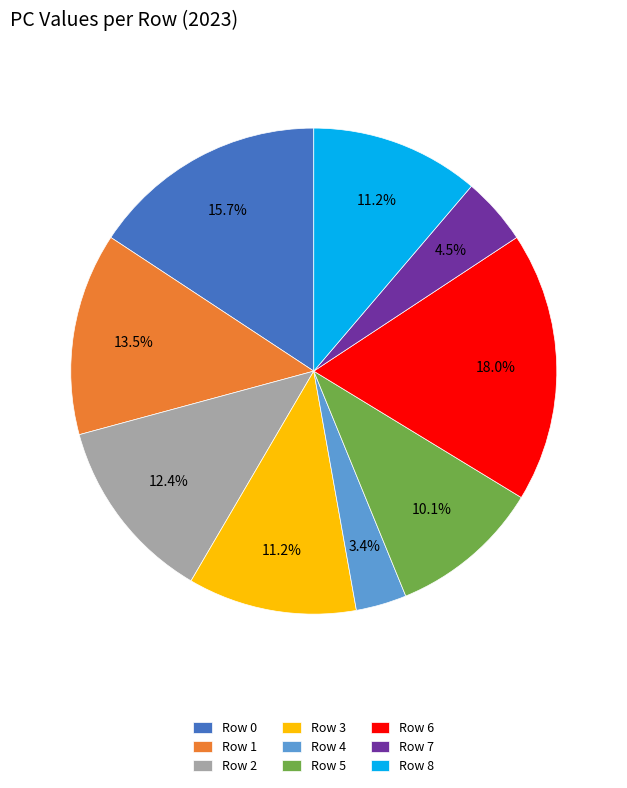

What is the ratio of the value at Row 3 to the value at Row 2?

0.9